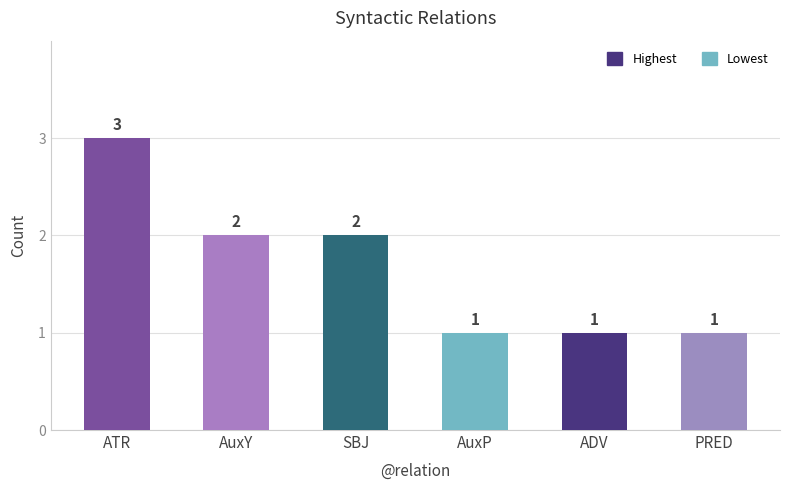

What is the sum of the values at ATR and ADV?

4